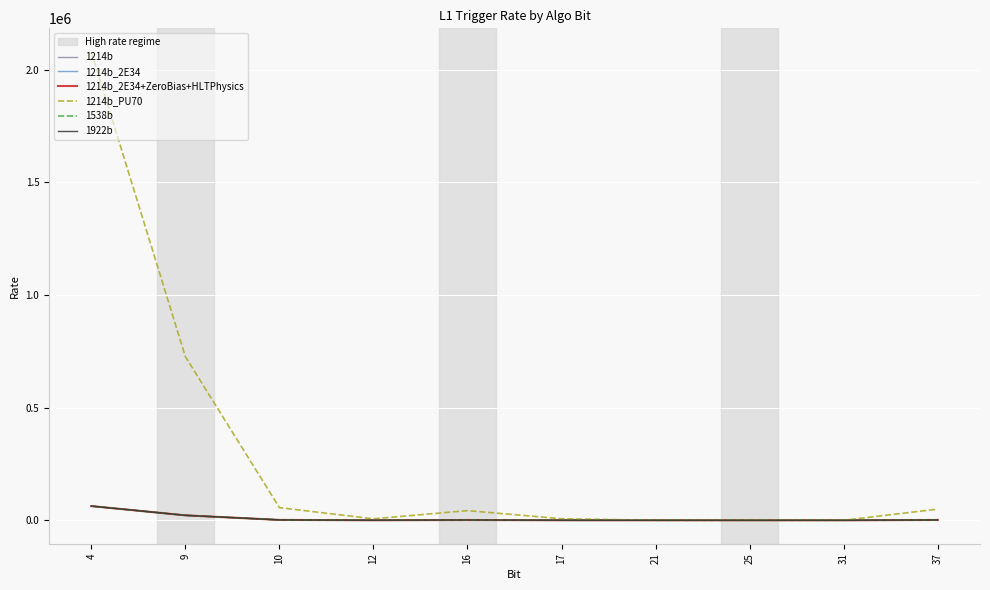

What is the maximum value for 1922b?

63000